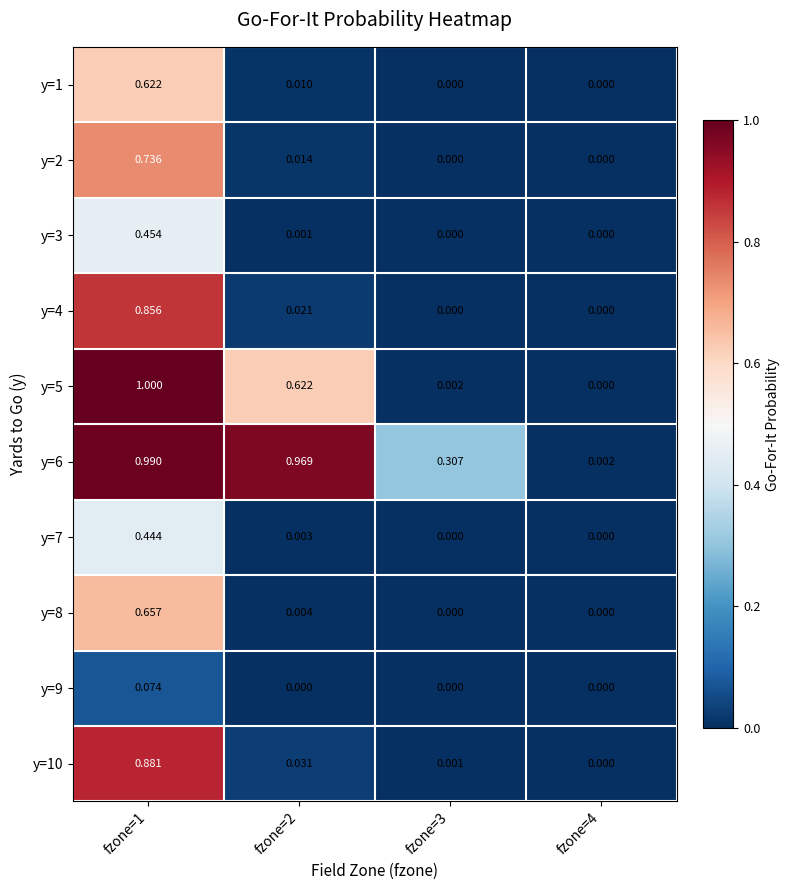

Count the number of data series in this chart.

10